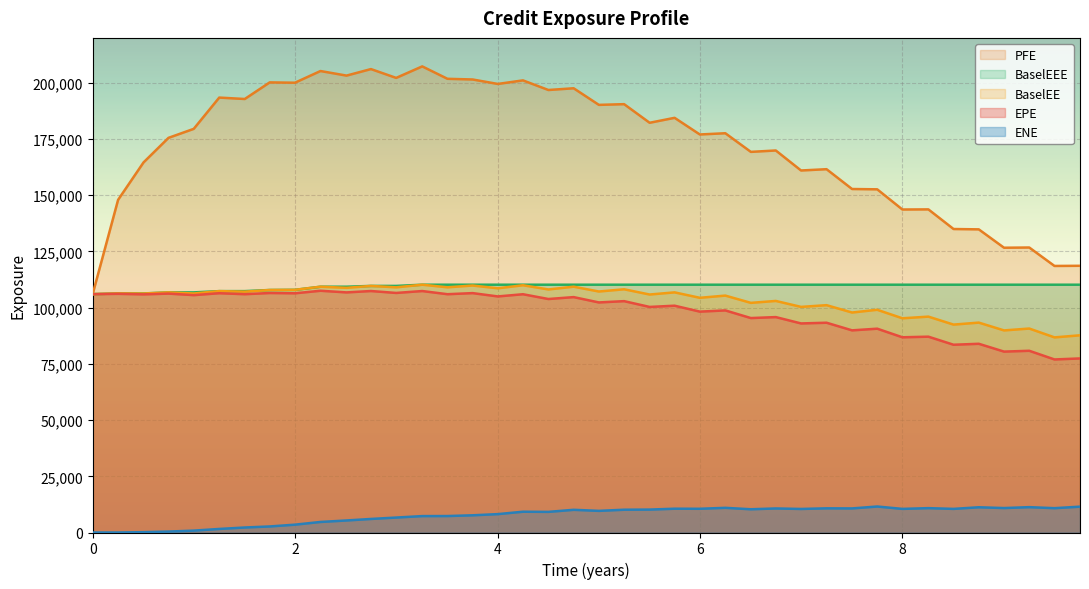

True or false: EPE has more than 0 interior local peaks.

True